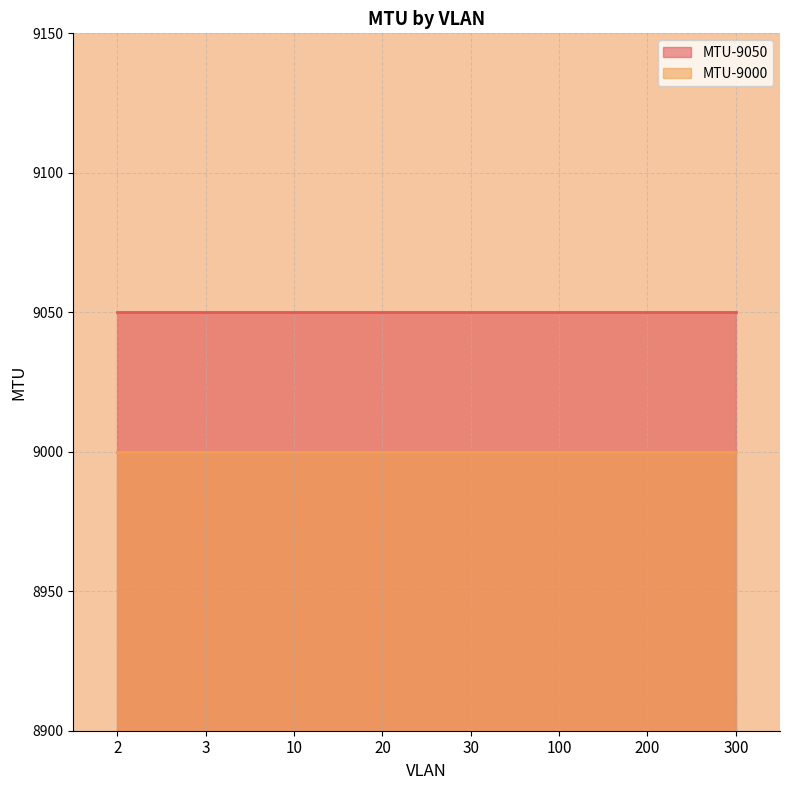

Which series has the largest range (max minus min)?

MTU-9050